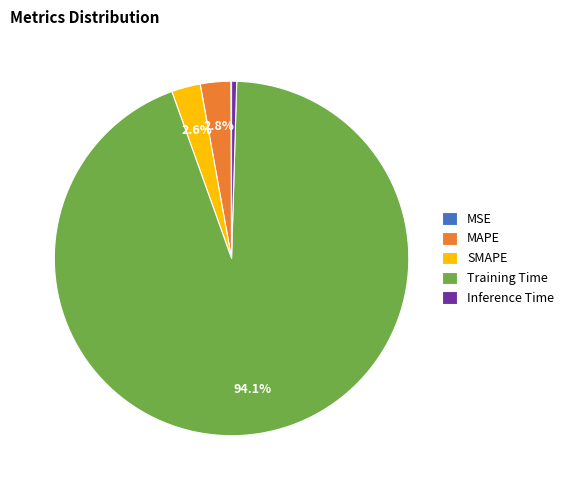

To the nearest percent, what is the difference between the largest and smallest slice percentages?

94%